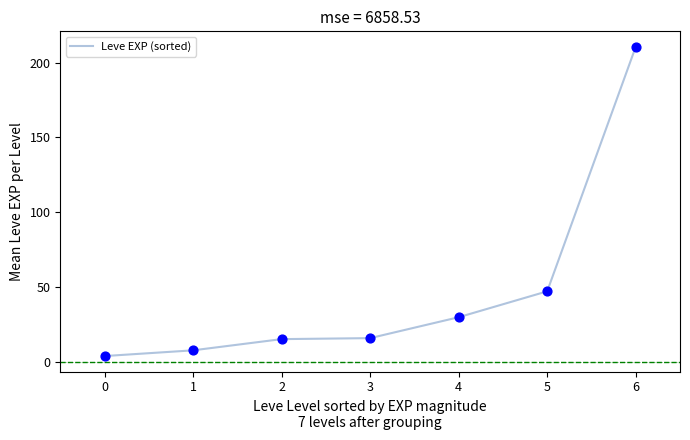

What is the change in value from 2 to 4?

+14.7